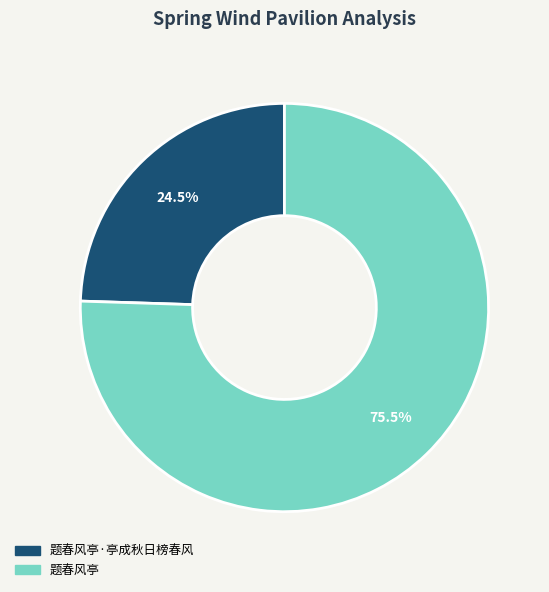

How many segments does this pie chart have?

2